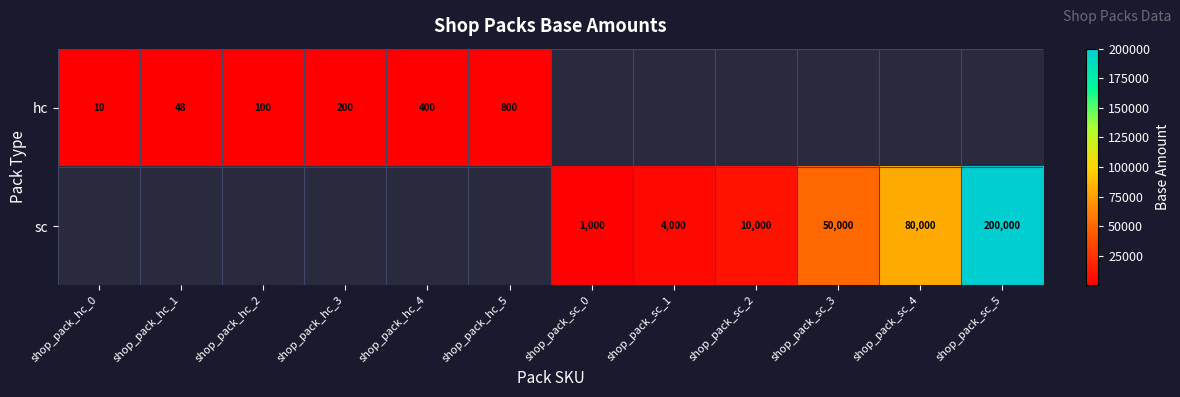

The hc series shows 269 at shop_pack_hc_3. True or false?

False